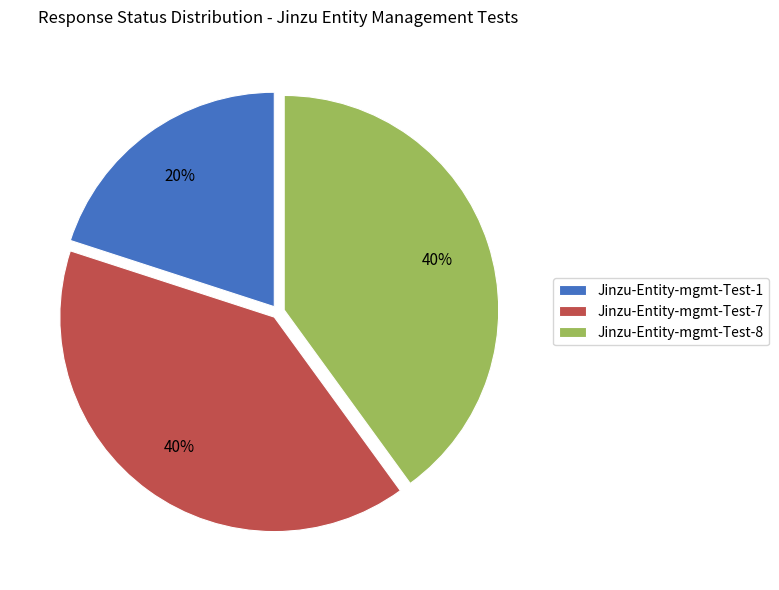

Combined, do Jinzu-Entity-mgmt-Test-8 and Jinzu-Entity-mgmt-Test-1 account for over 50%?

Yes